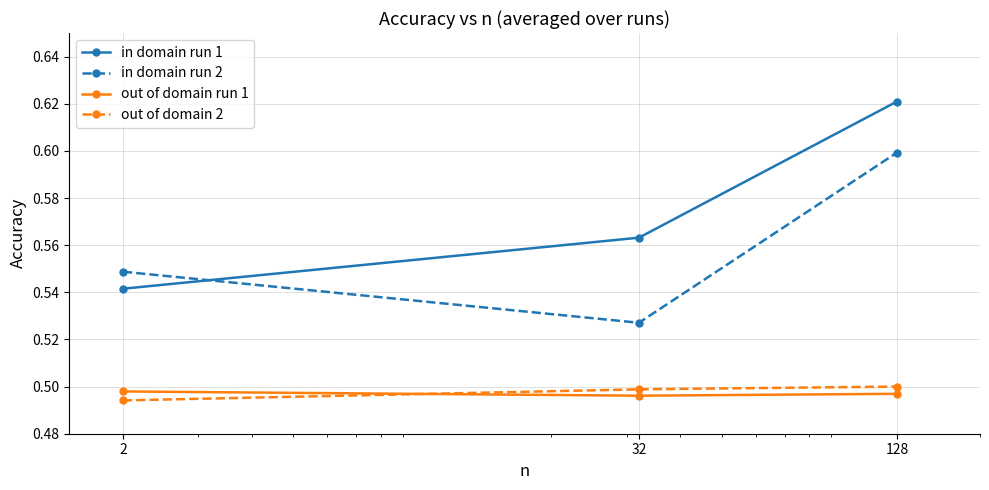

Which series has the largest range (max minus min)?

in domain run 1